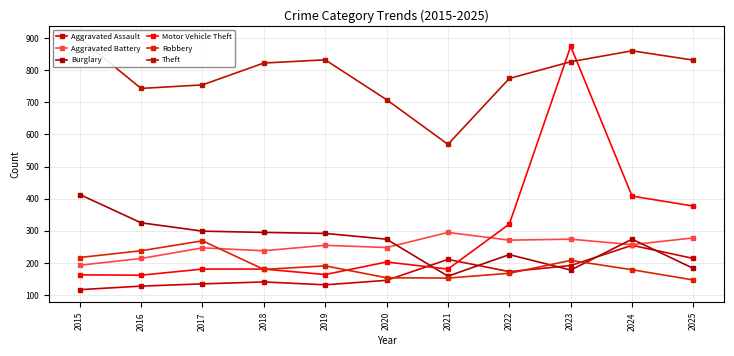

What is the sum of the Aggravated Battery values at 2018 and 2023?

512